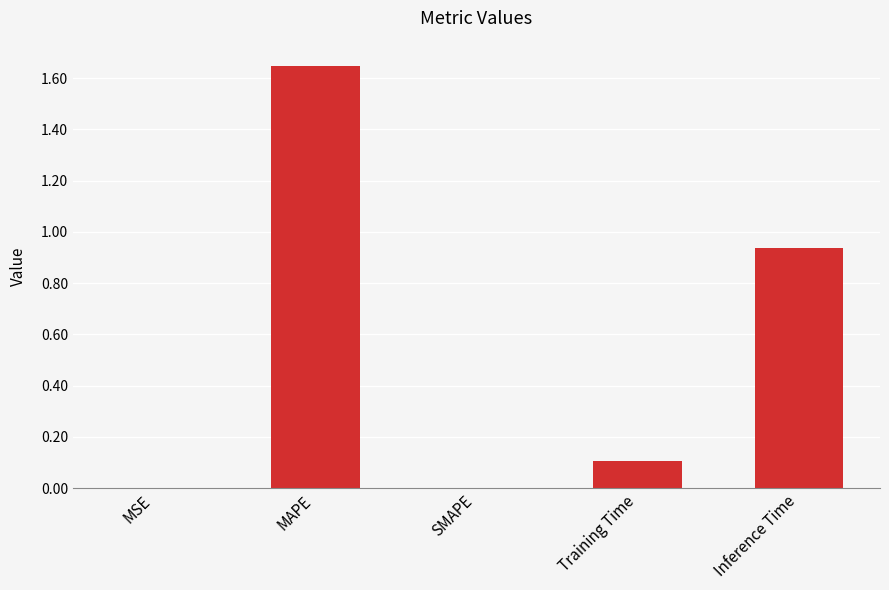

What is the change in value from MAPE to SMAPE?

-1.6